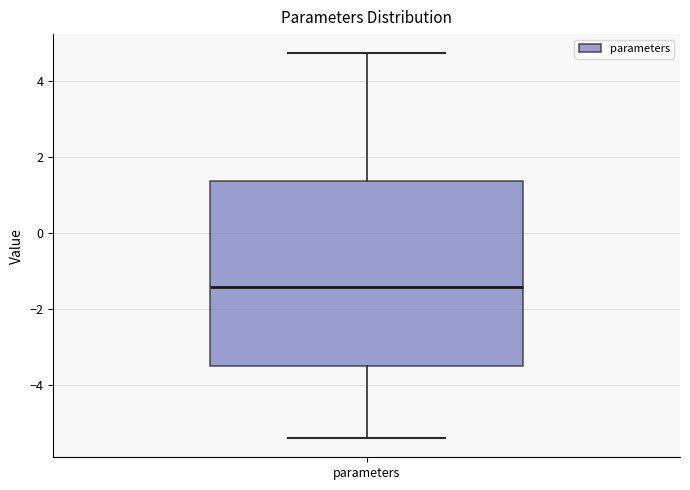

Read this box plot against the y-axis: the position of the median line, the range covered by the box, and the ends of both whiskers. The values are not printed on the chart, so give them approximately, as read against the axis.

median -1.4, box -3.4 to 1.4, whiskers -5.4 to 4.8